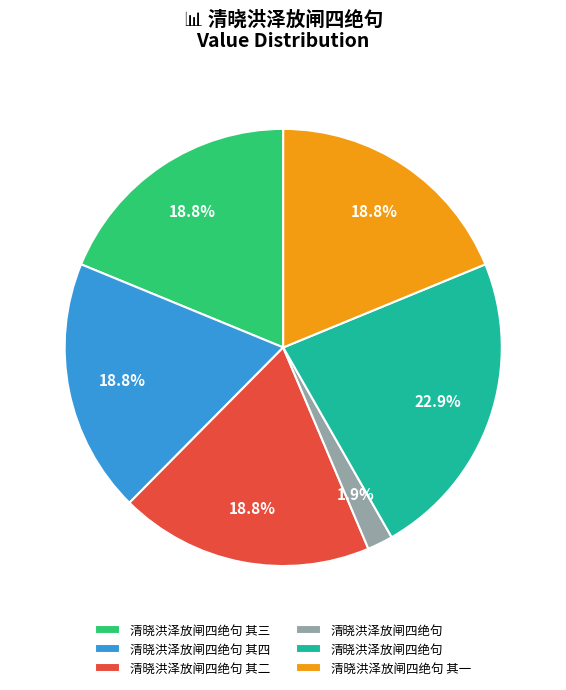

Does any single category account for the majority?

No